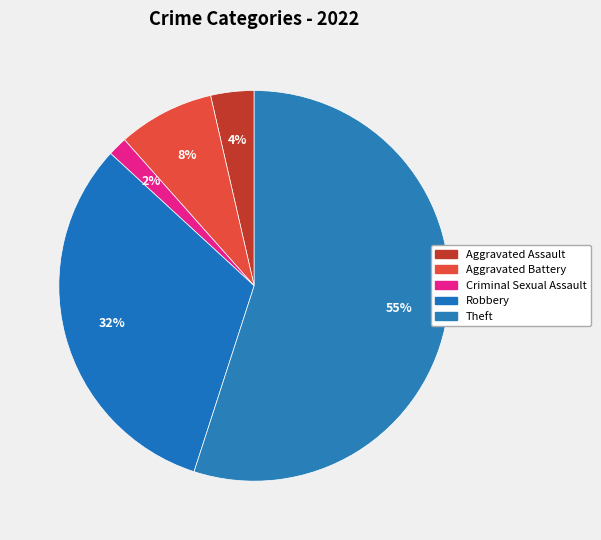

Count the number of slices in the pie.

5